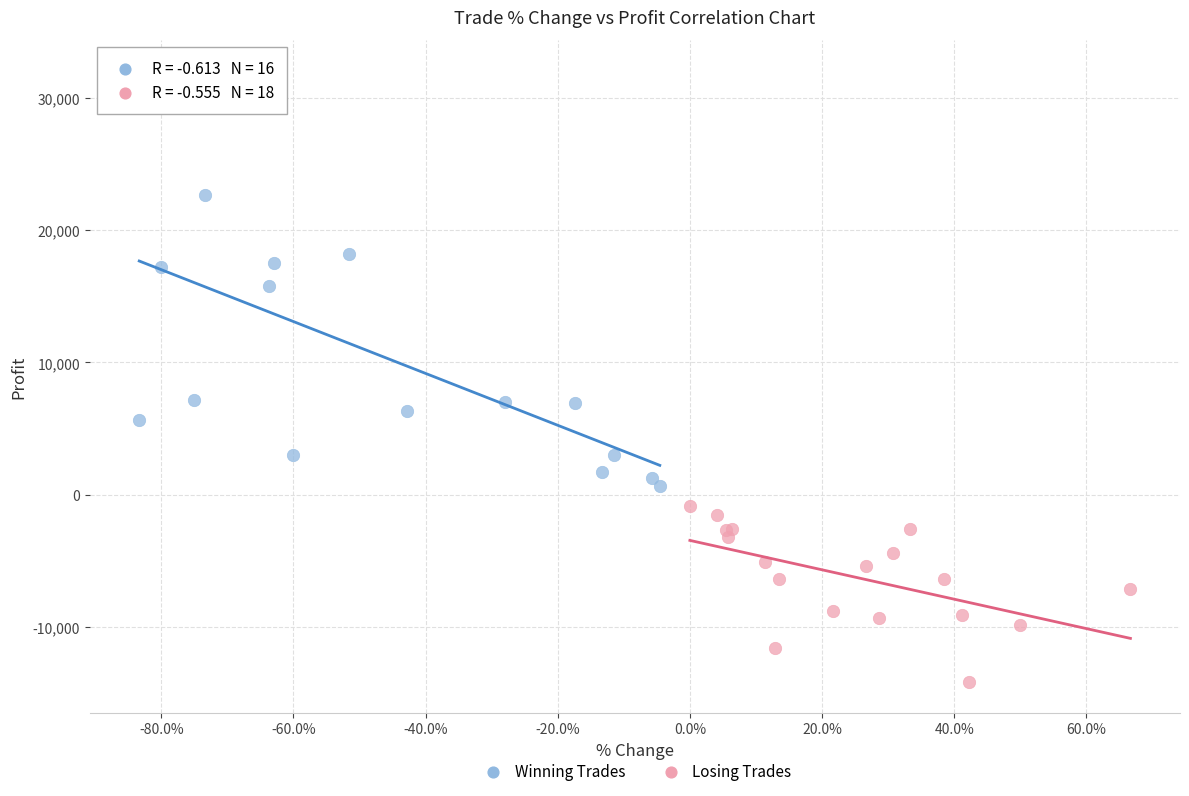

Which series reaches the maximum Y coordinate?

Winning Trades